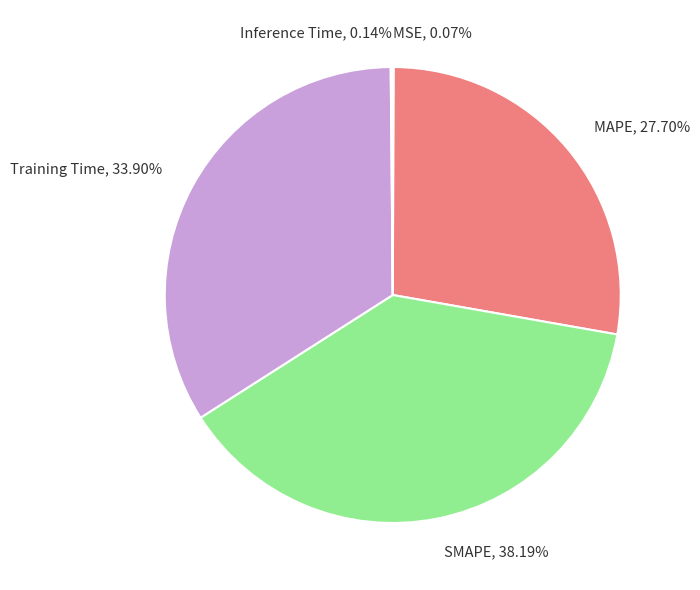

What is the ratio of the value at MAPE to the value at Training Time?

0.8